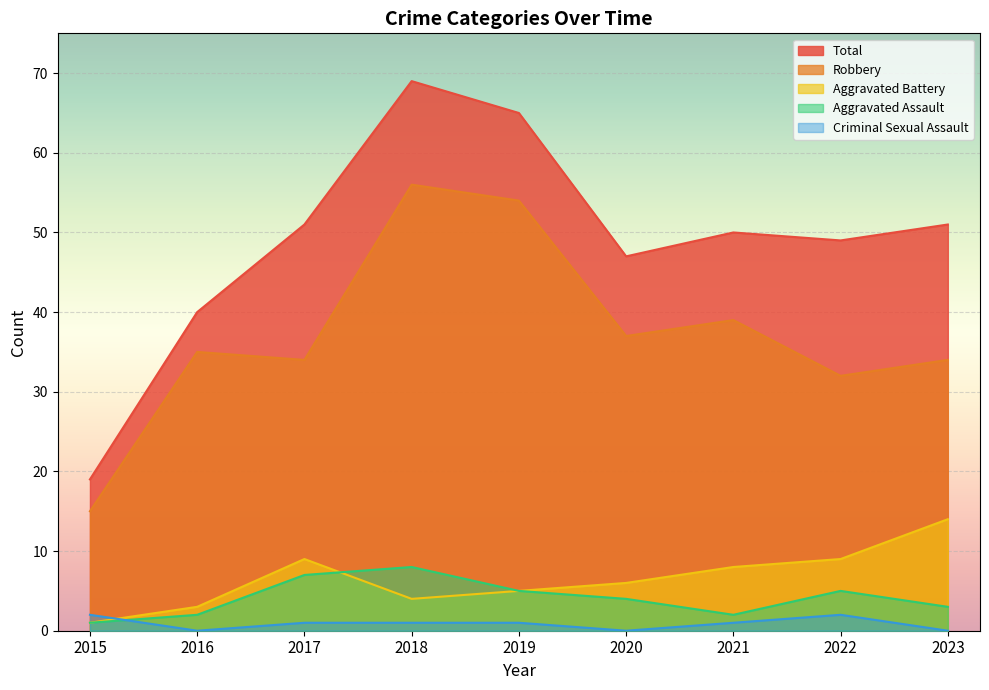

How many values in the Aggravated Battery series are below 6?

4